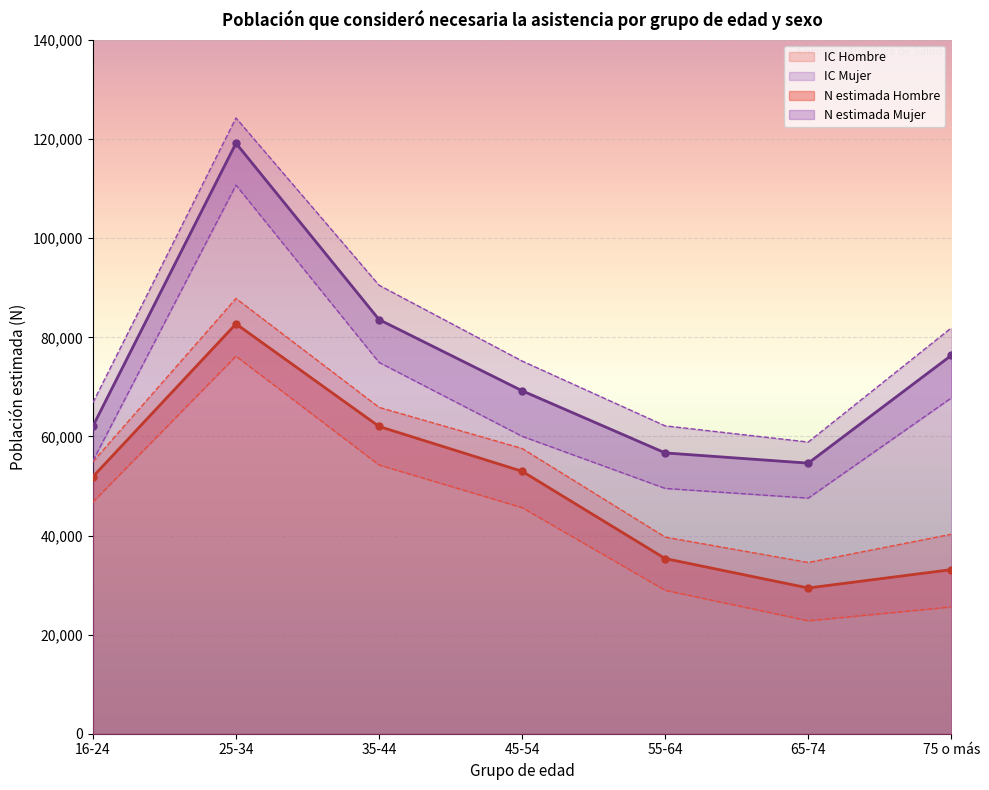

Which series has the largest total across all categories?

N lím sup IC Mujer